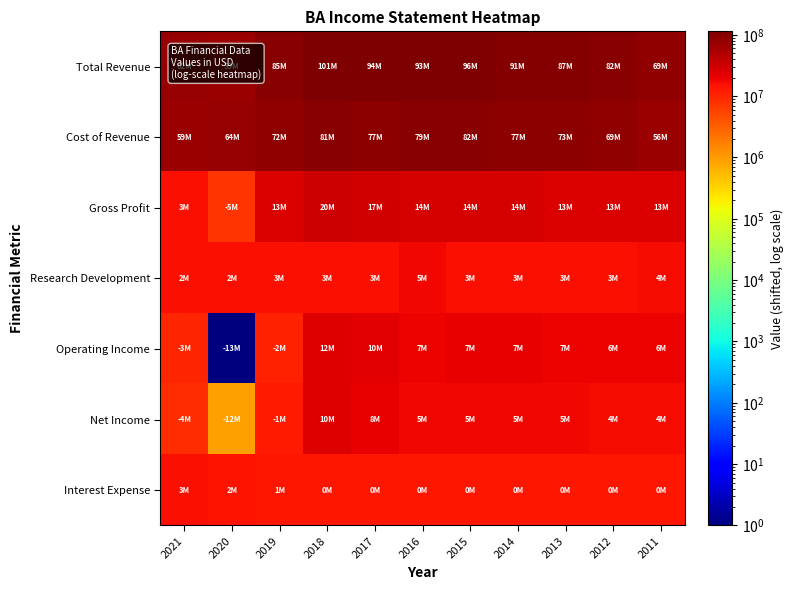

Reading left to right, transcribe all the data shown in this chart.

Total Revenue: 2021=75053001	2020=71423001	2019=97585001	2018=113894001	2017=106772001	2016=106263001	2015=108881001	2014=103529001	2013=99390001	2012=94465001	2011=81502001
Cost of Revenue: 2021=72036001	2020=76610001	2019=84860001	2018=94257001	2017=89379001	2016=91793001	2015=94855001	2014=89519001	2013=86035001	2012=81411001	2011=68634001
Gross Profit: 2021=15784001	2020=7580001	2019=25492001	2018=32404001	2017=30160001	2016=27237001	2015=26793001	2014=26777001	2013=26122001	2012=25821001	2011=25635001
Research Development: 2021=15016001	2020=15243001	2019=15986001	2018=16036001	2017=15946001	2016=17393001	2015=16098001	2014=15814001	2013=15838001	2012=16065001	2011=16685001
Operating Income: 2021=9865001	2020=1	2019=10792001	2018=24754001	2017=23111001	2016=19294001	2015=20210001	2014=20240001	2013=19329001	2012=19078001	2011=18611001
Net Income: 2021=8565001	2020=894001	2019=12131001	2018=23220001	2017=21219001	2016=17798001	2015=17939001	2014=18207001	2013=17345001	2012=16659001	2011=16776001
Interest Expense: 2021=15449001	2020=14923001	2019=13489001	2018=13242001	2017=13127001	2016=13073001	2015=13042001	2014=13100001	2013=13153001	2012=13230001	2011=13265001